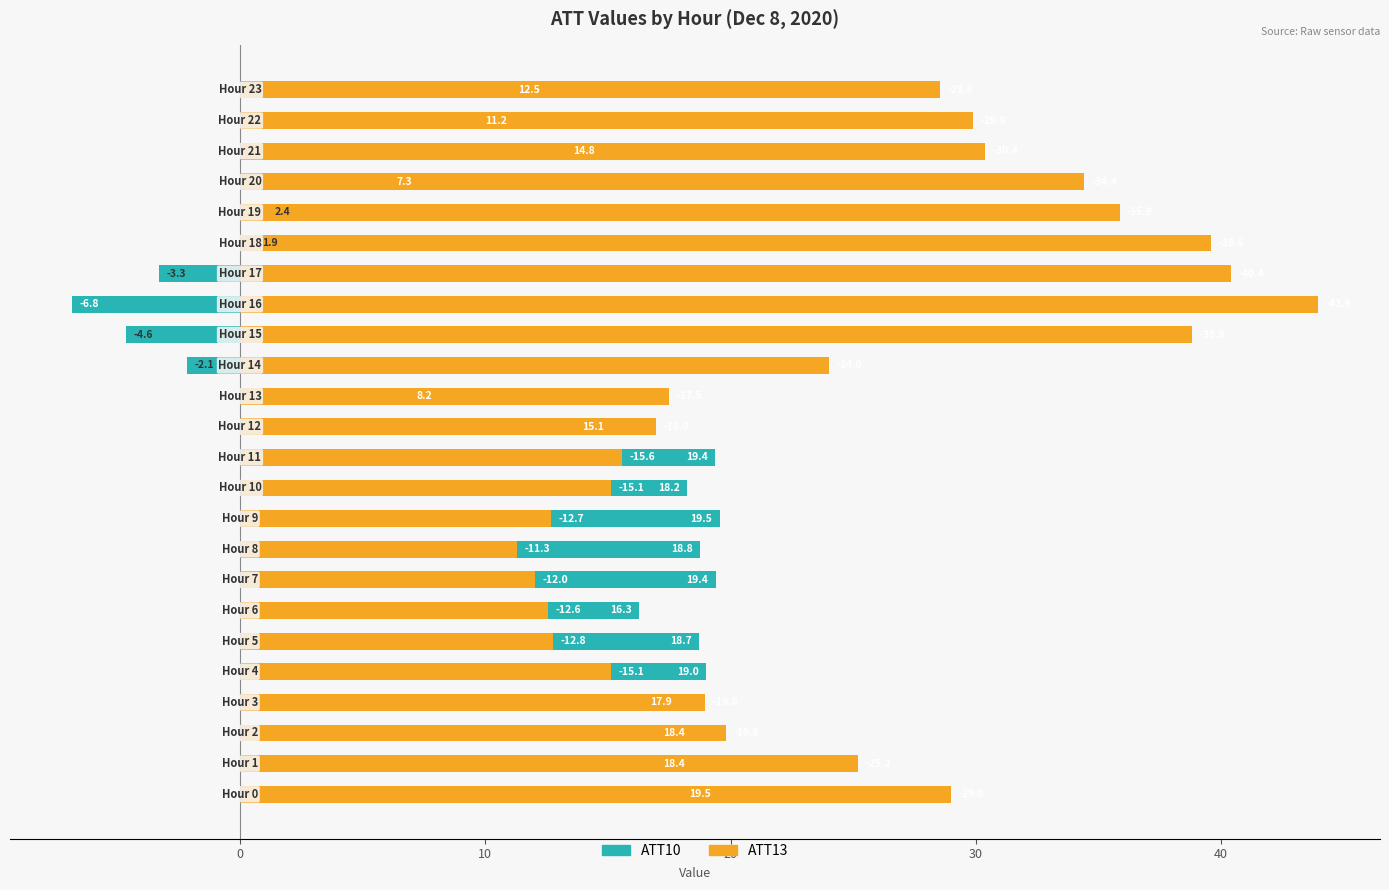

At which label does ATT10 reach its minimum?

16